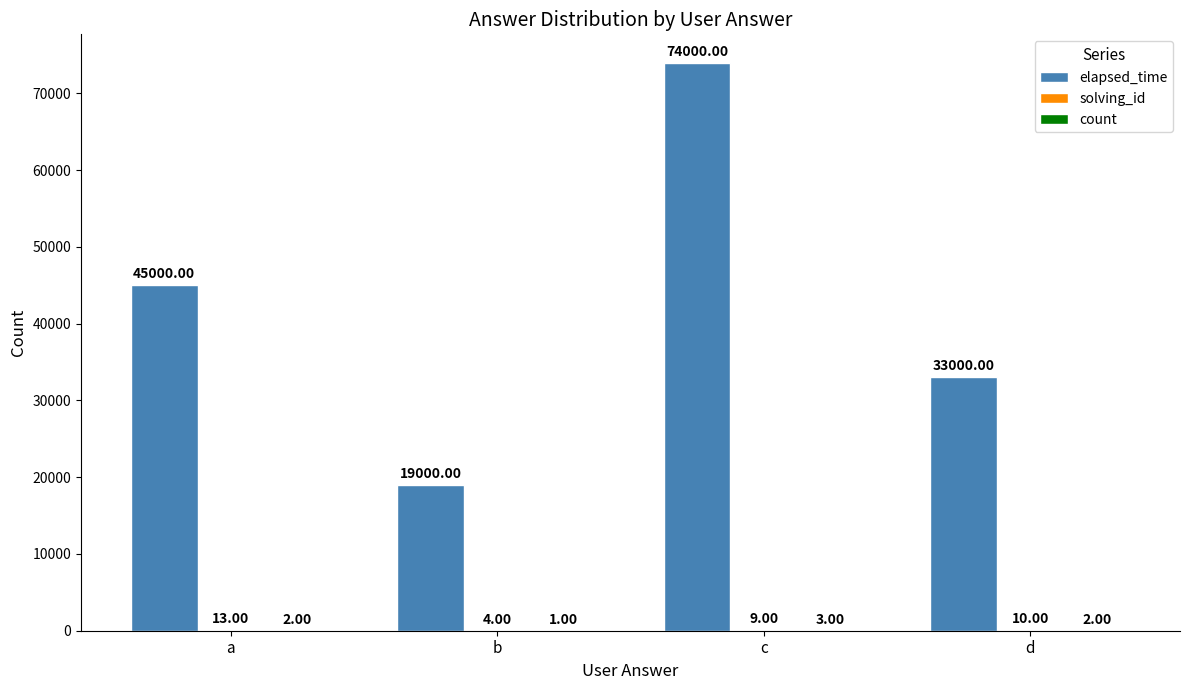

Are the bars horizontal?

No